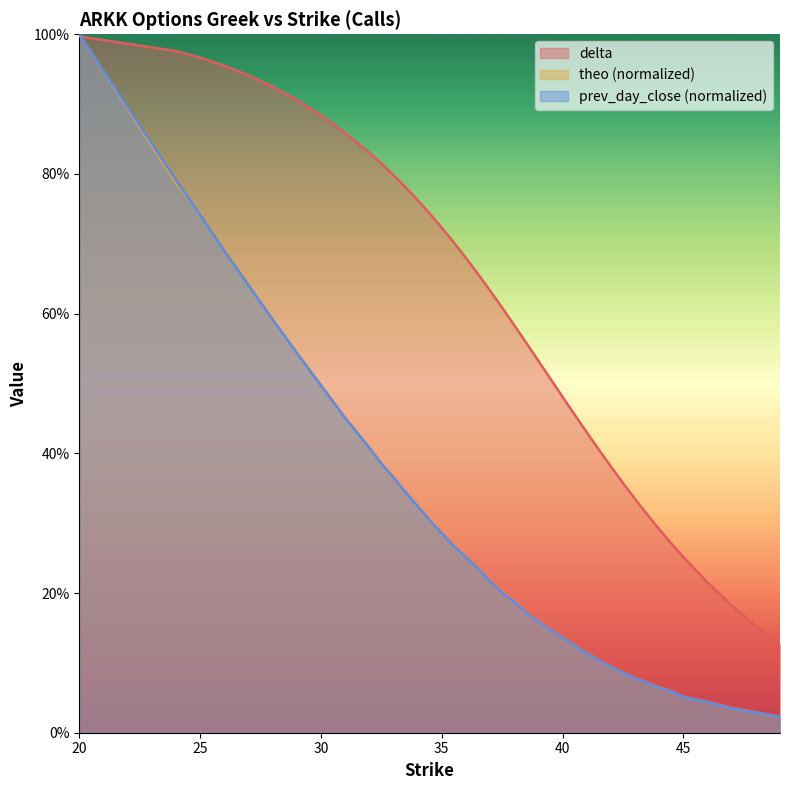

At 46, list the series in order from largest to smallest.

delta, theo, prev_day_close